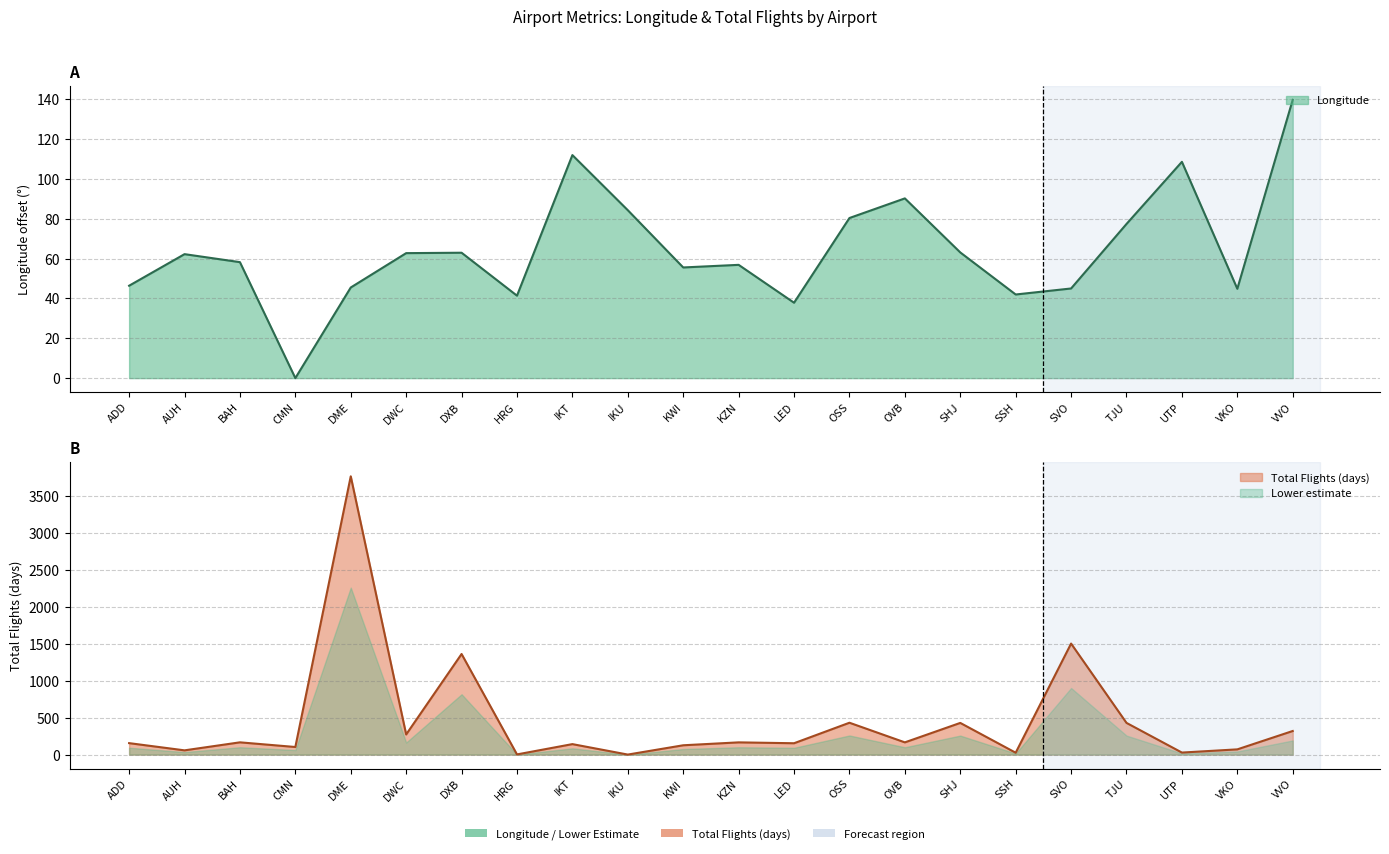

What is the label of the 4th point from the right?

TJU